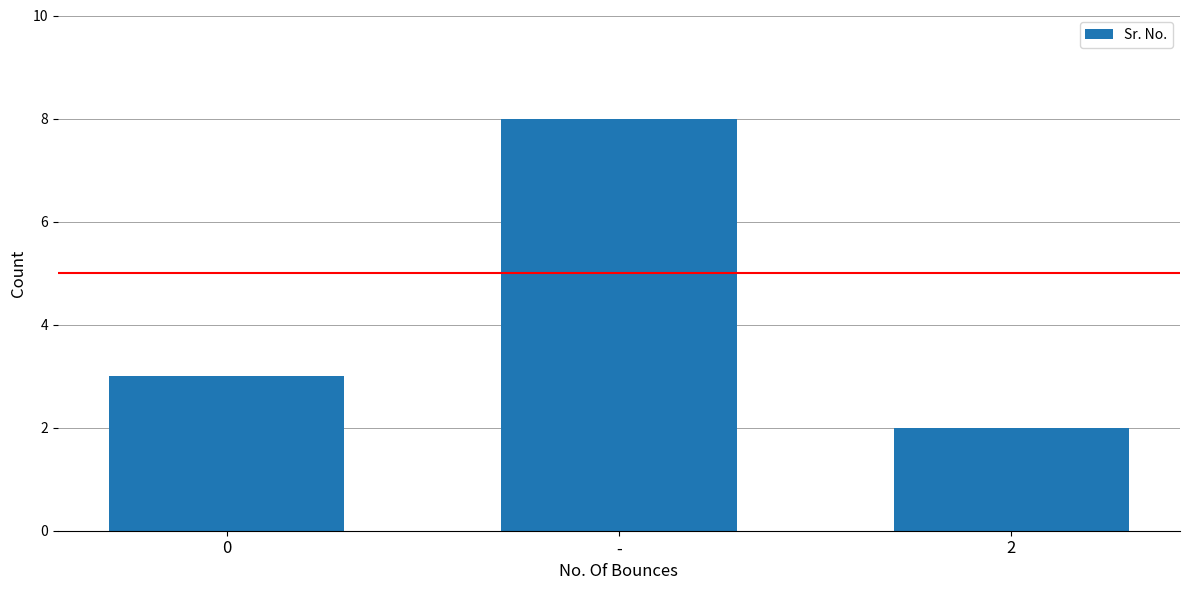

What is the greatest value displayed?

8